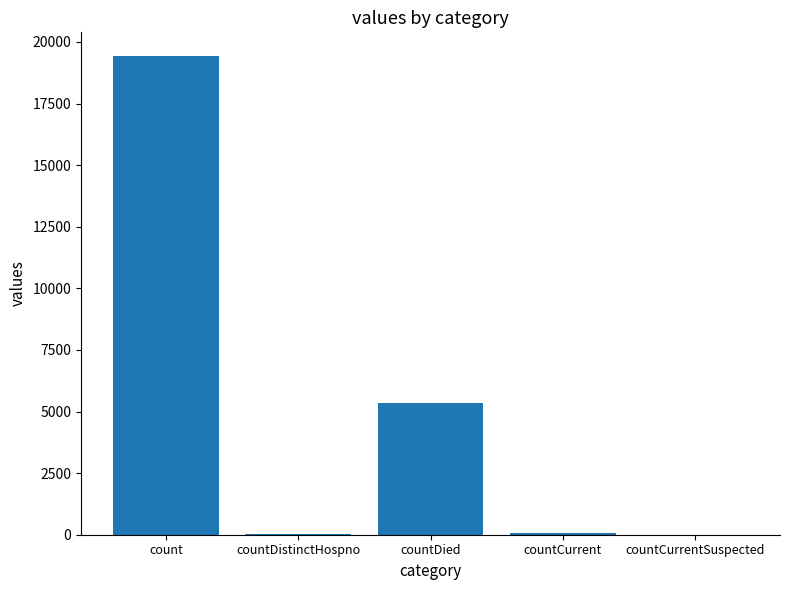

Count the number of data series in this chart.

1